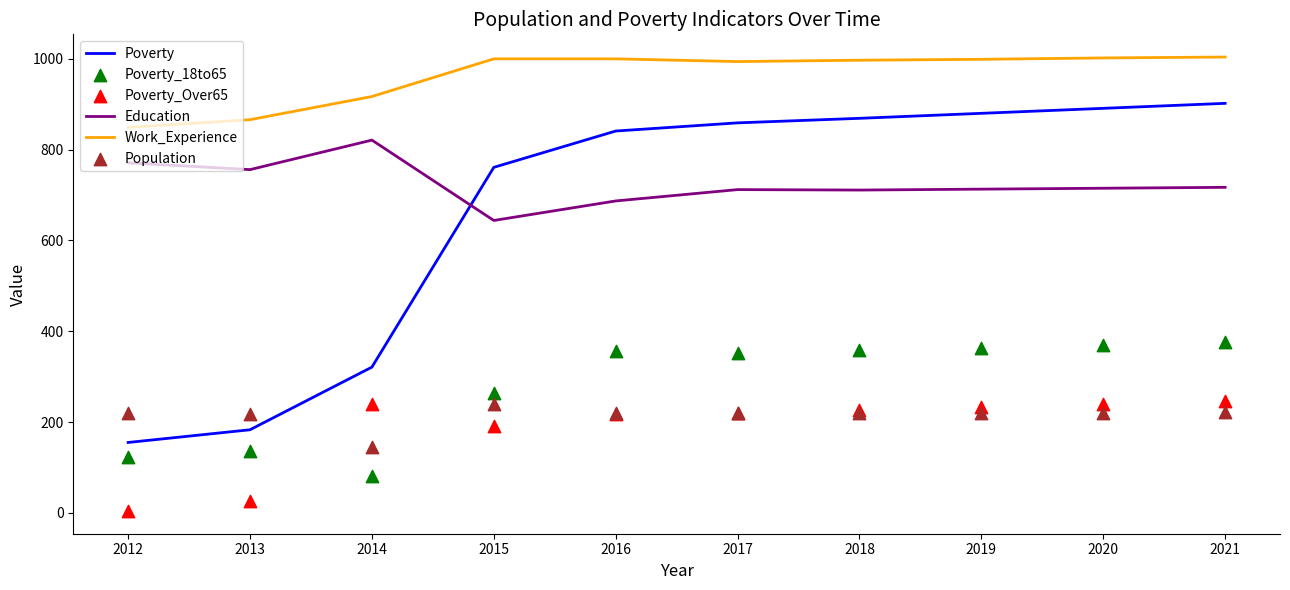

Which series has the widest spread of Y values?

Poverty